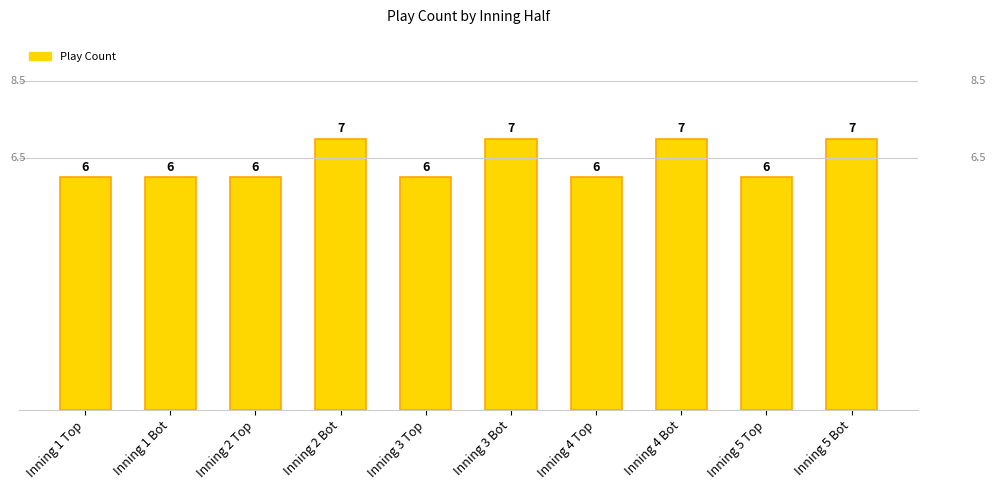

How many bars are there in total?

10